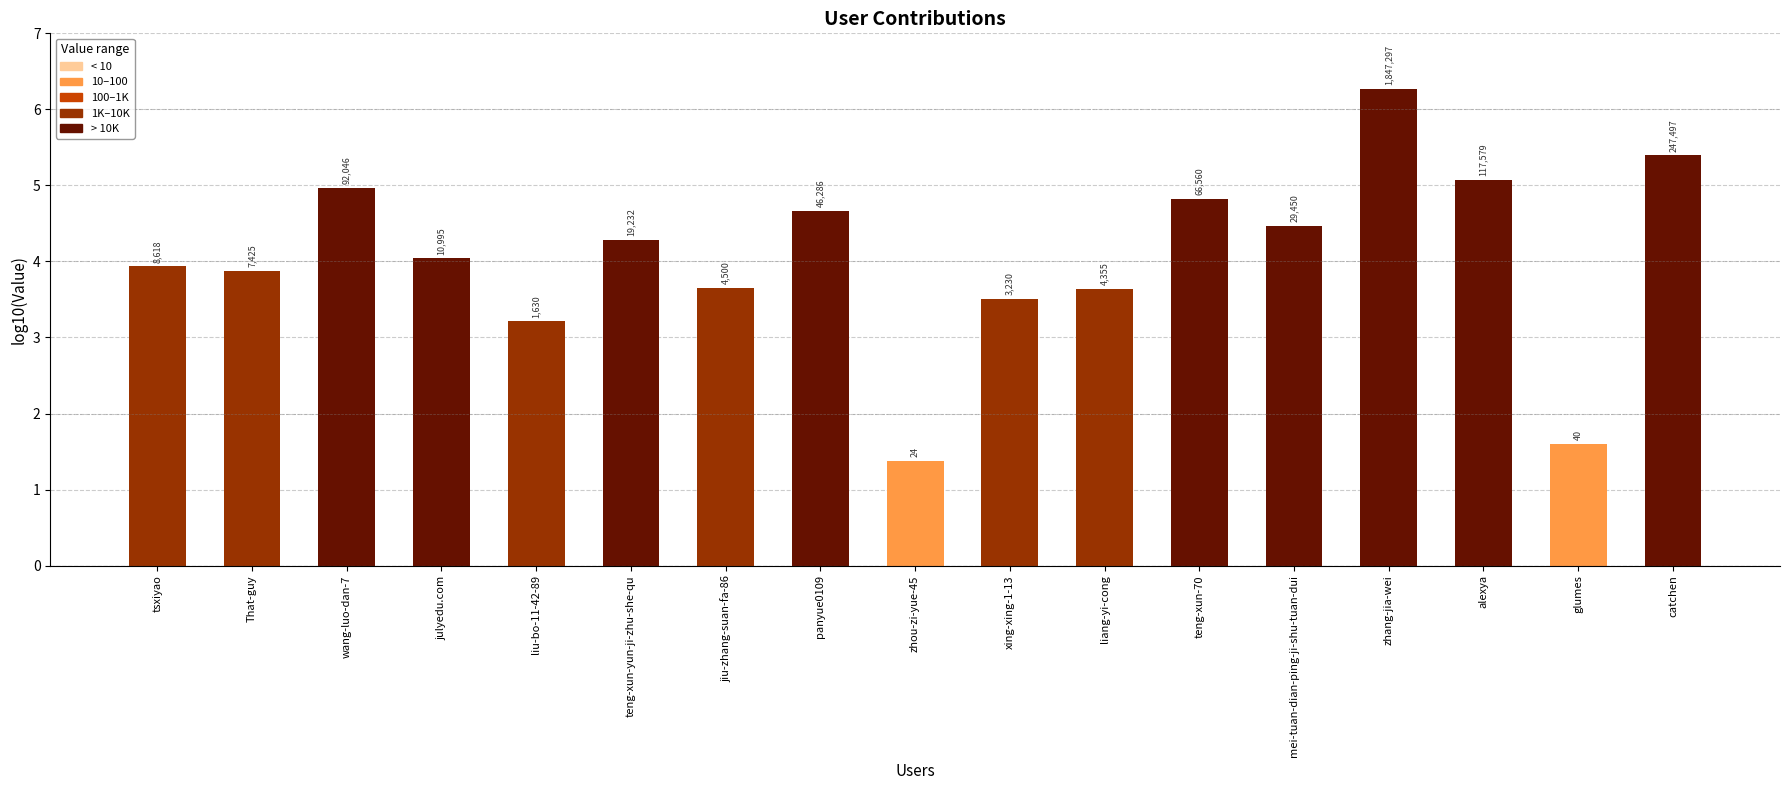

Are the bars horizontal?

No